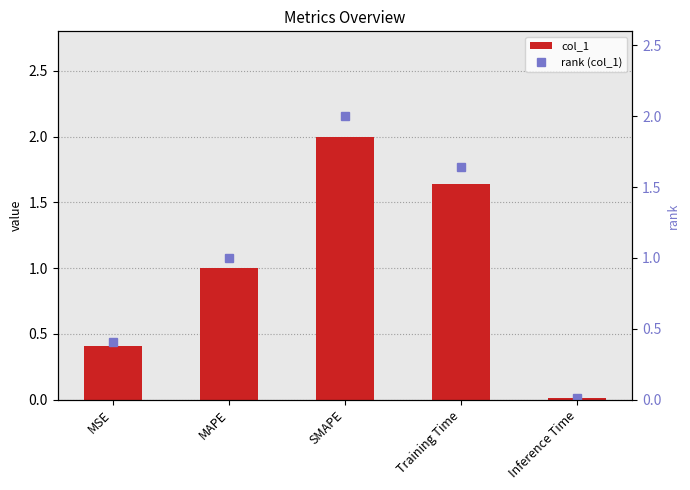

Which category has the lowest value in the col_1 series?

Inference Time